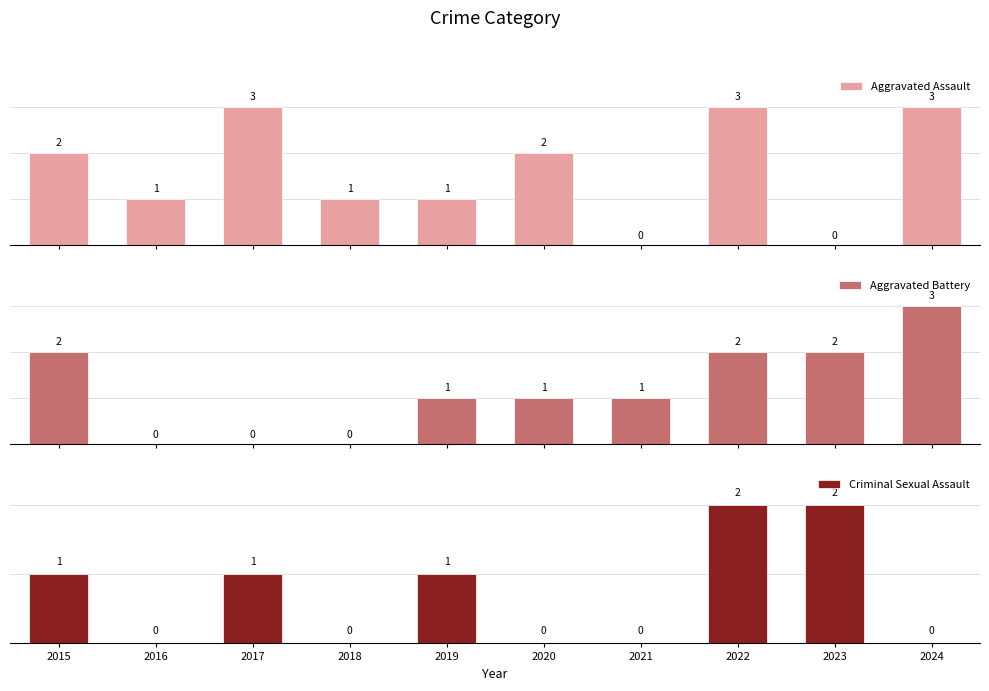

What is the value of the Aggravated Assault bar at the 10th from the left?

3